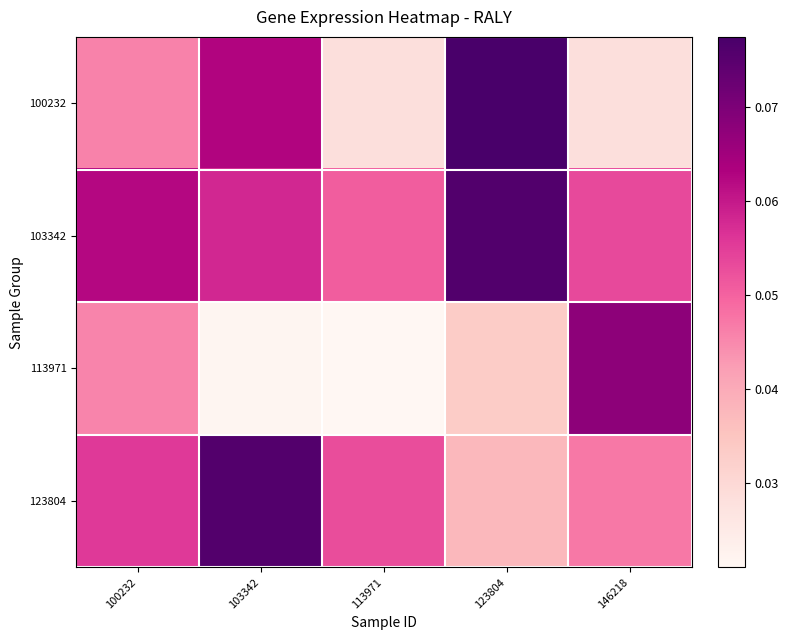

Reading left to right, list all the values displayed in this chart.

100232: 100232=0.0	103342=0.1	113971=0.0	123804=0.1	146218=0.0
103342: 100232=0.1	103342=0.1	113971=0.1	123804=0.1	146218=0.1
113971: 100232=0.0	103342=0.0	113971=0.0	123804=0.0	146218=0.1
123804: 100232=0.1	103342=0.1	113971=0.1	123804=0.0	146218=0.0